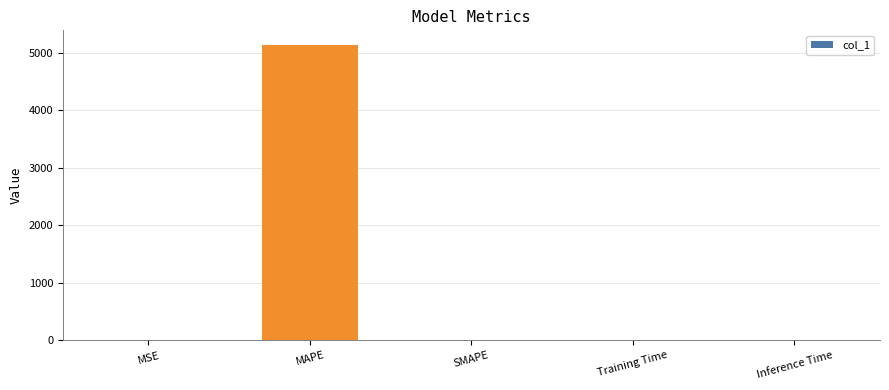

Which label corresponds to the largest value in the chart?

MAPE